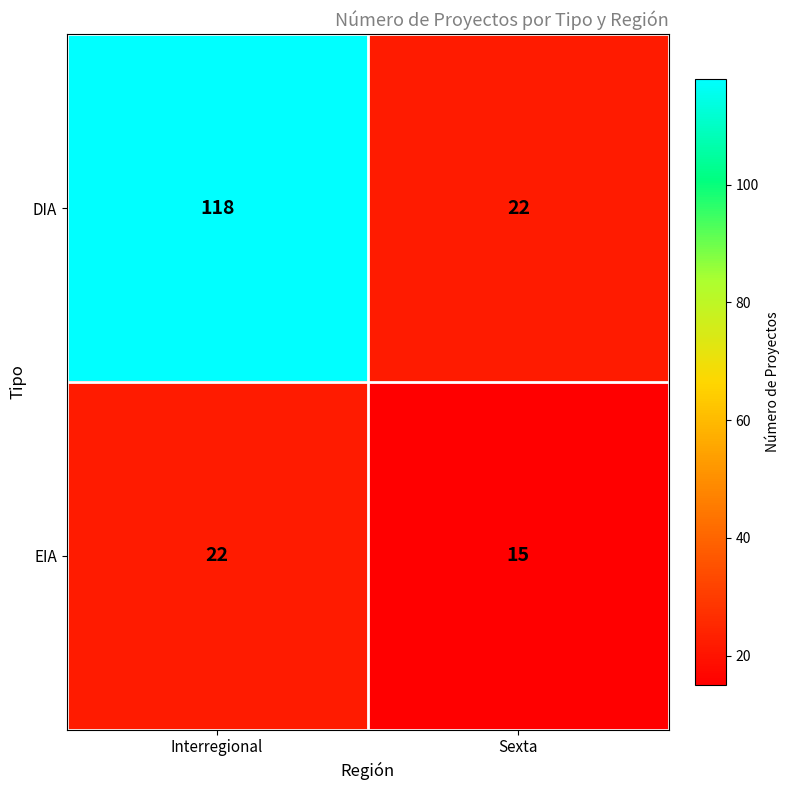

The value of DIA at Interregional is 63. True or false?

False